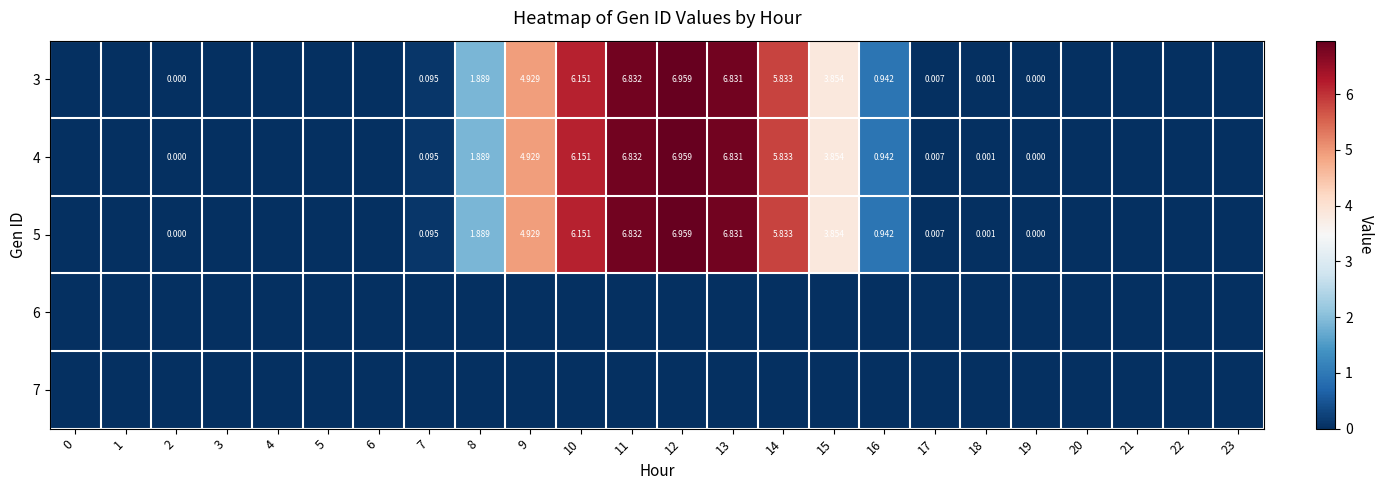

What is the maximum value shown in the chart?

7.0